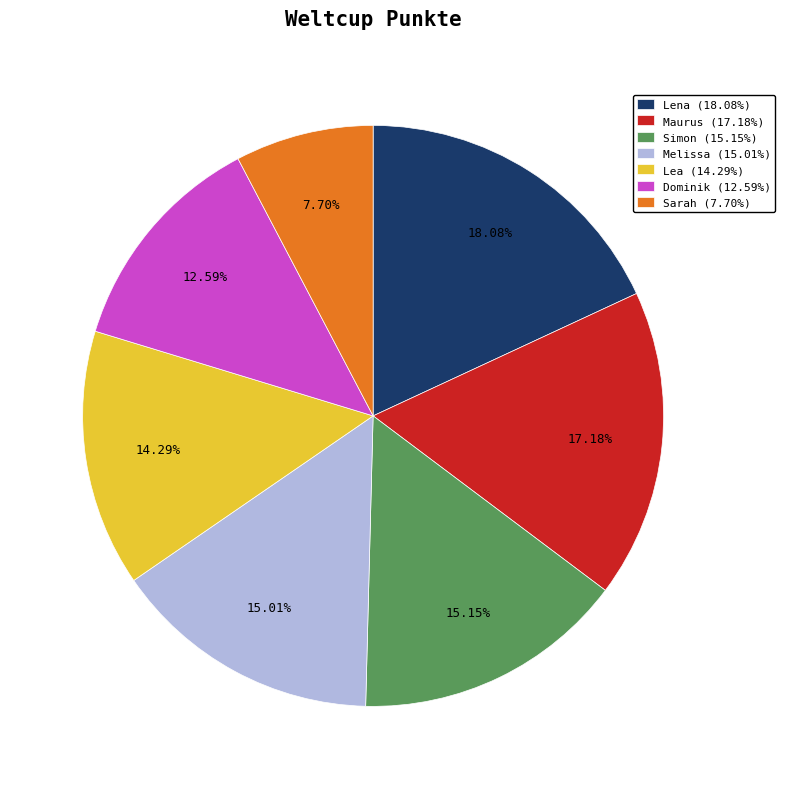

Is the sum of Melissa and Sarah greater than half?

No